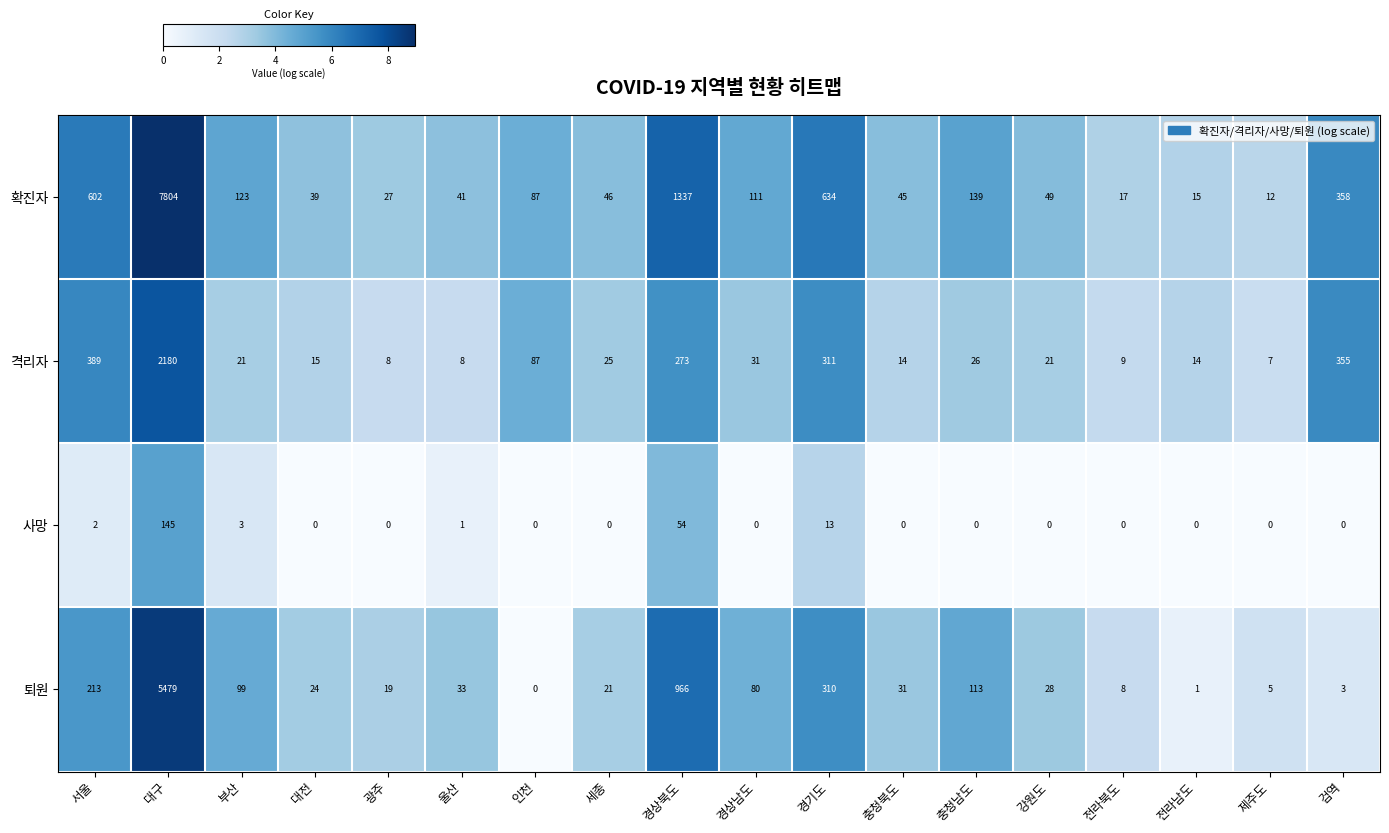

At which label does 퇴원 first exceed 31?

서울